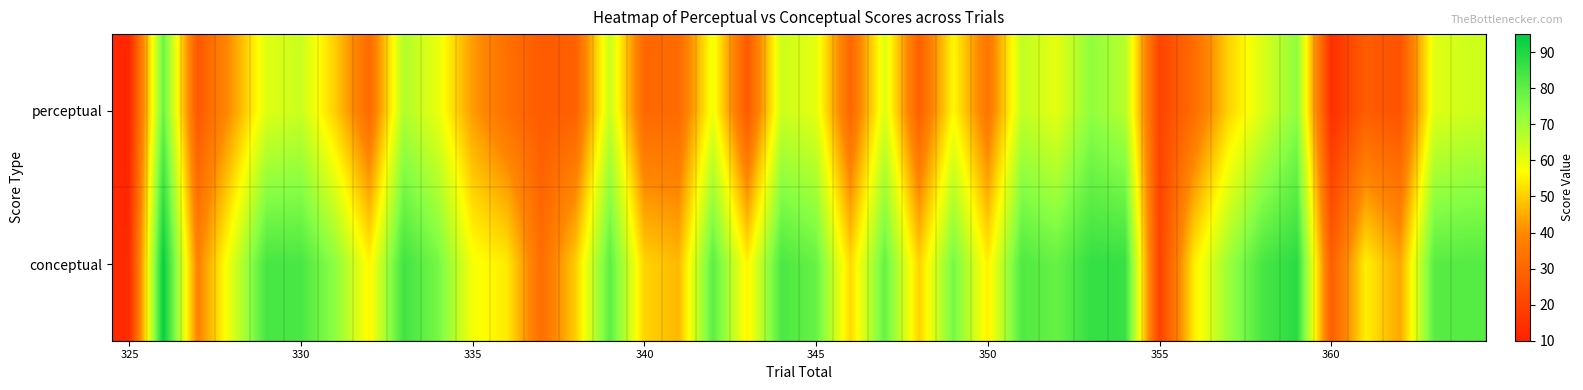

Reading right to left, extract all data points from this chart.

perceptual: 63.7	61.1	24.3	27.2	13.9	72.6	61.9	50.4	32.0	20.0	67.2	72.4	60.3	65.5	34.2	55.9	28.3	61.5	30.2	60.4	63.8	26.1	58.7	31.2	30.6	64.6	28.5	26.6	32.9	42.5	59.5	67.8	31.4	49.7	64.3	61.1	42.0	25.9	78.3	11.4
conceptual: 81.6	81.0	44.2	54.7	27.8	88.3	83.5	70.8	54.2	19.2	86.2	86.7	78.9	82.4	54.7	76.2	50.4	78.8	51.4	78.8	83.2	55.1	80.4	46.8	50.6	80.3	49.8	32.2	54.0	58.0	76.3	84.9	55.6	72.9	83.4	83.7	61.3	38.2	93.8	12.6